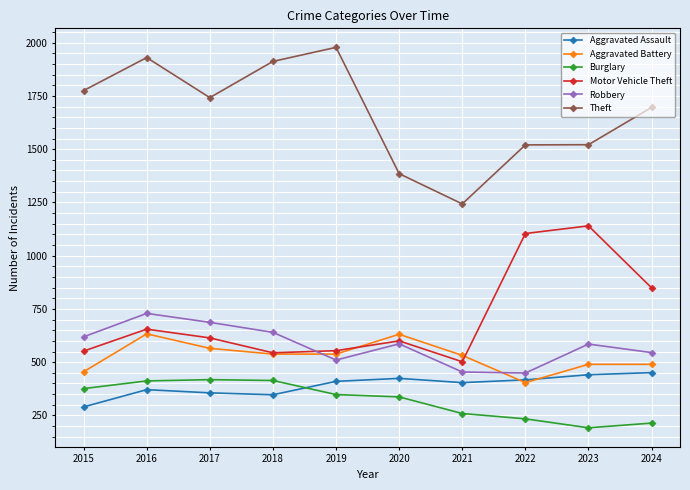

What value does the Burglary series have at 2018, to the nearest 5?

415